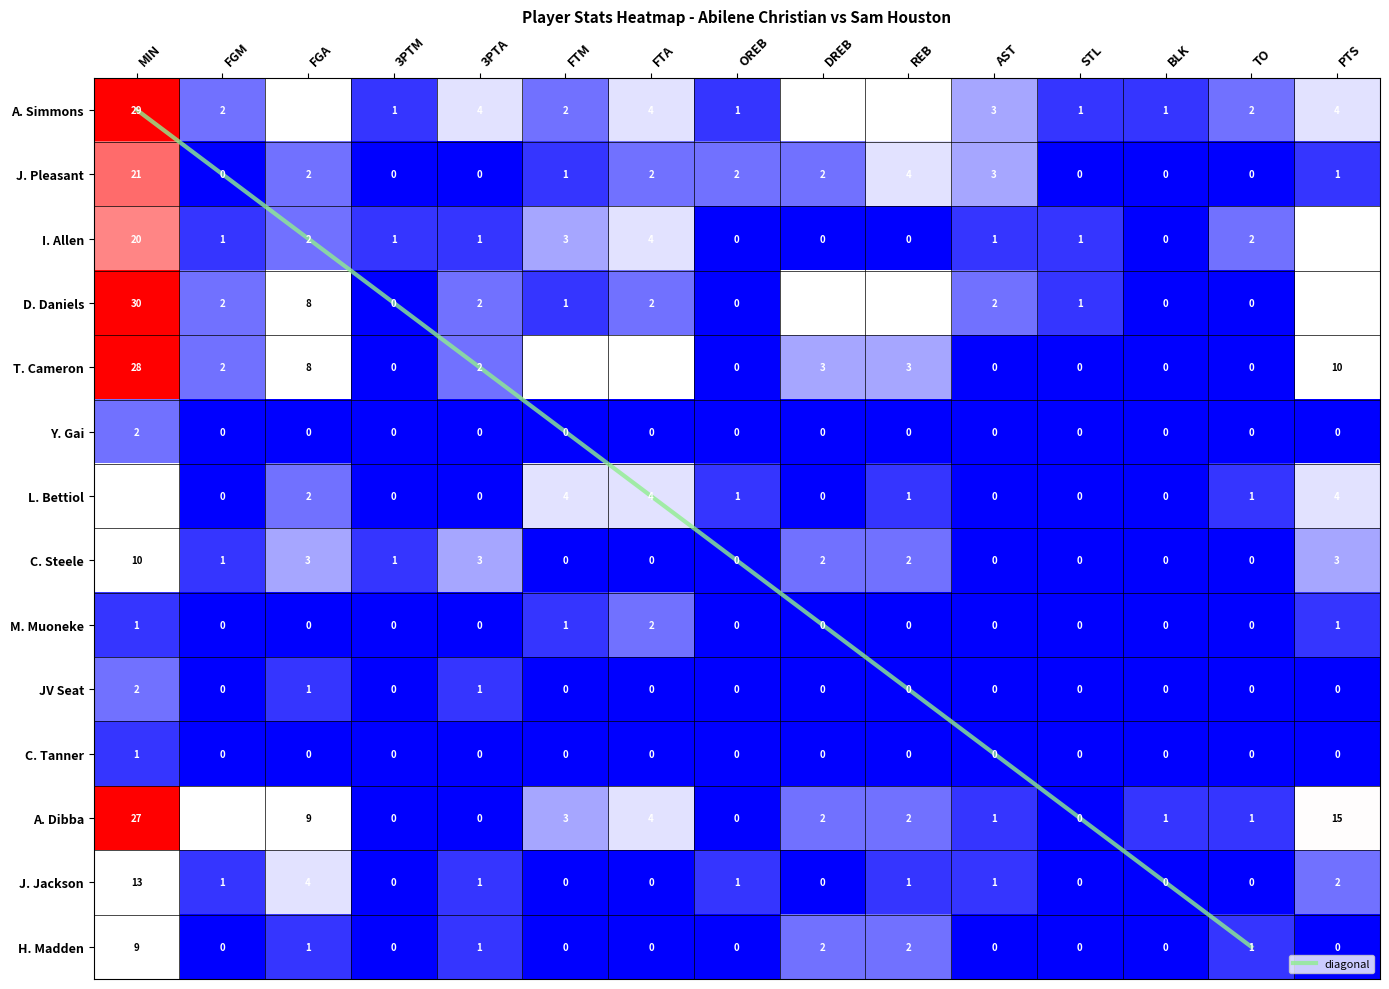

How many distinct data groups are displayed?

14